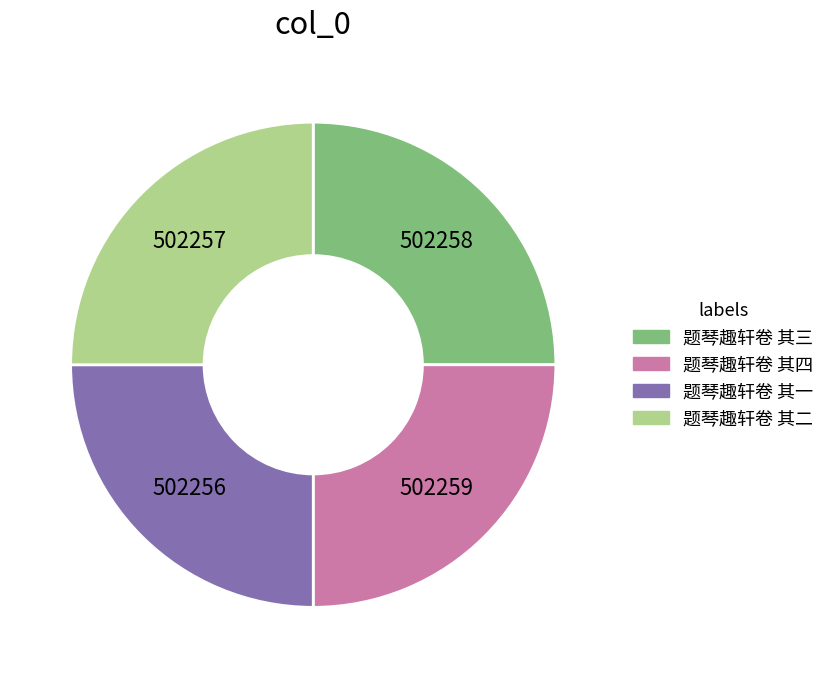

Does 题琴趣轩卷 其三 account for over 50% of the chart?

No